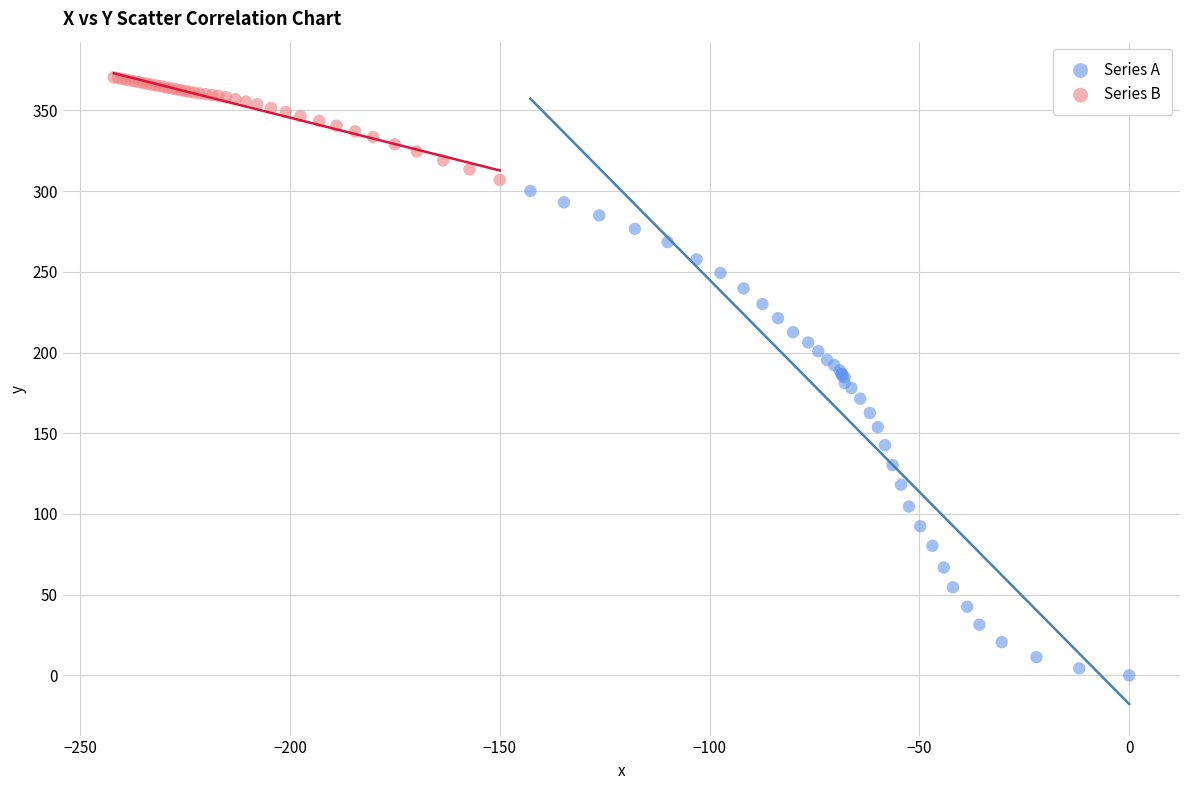

What are all the series names shown in the legend?

Series A, Series B